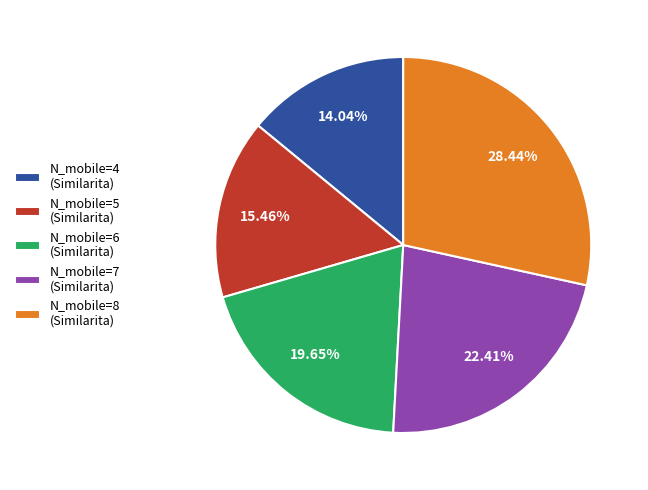

Which has a higher value, N_mobile=8 or N_mobile=6?

N_mobile=8